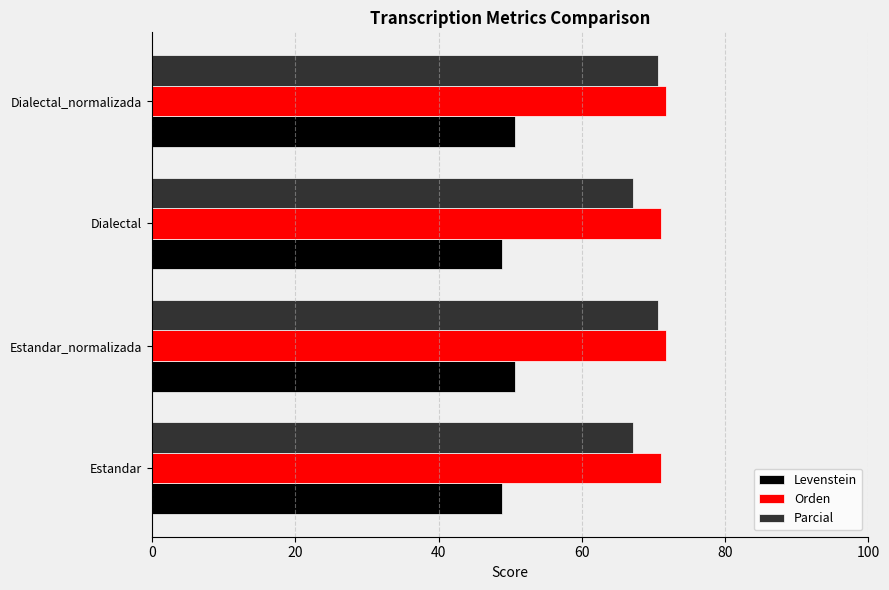

What is the lowest value of the Levenstein series?

48.9